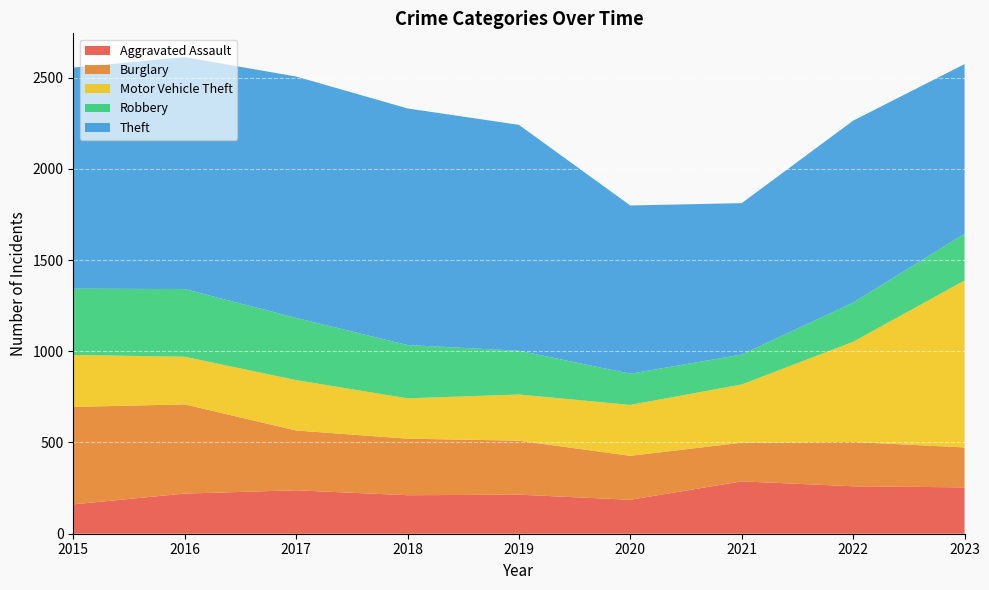

Reading left to right, extract all data points from this chart.

Aggravated Assault: 161	220	238	211	214	186	287	260	254
Burglary: 534	489	328	310	296	241	212	243	219
Motor Vehicle Theft: 285	261	276	221	253	279	319	549	915
Robbery: 363	371	341	292	240	171	164	215	256
Theft: 1212	1271	1323	1297	1238	922	830	997	930